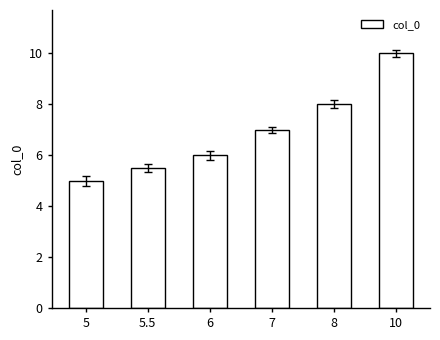

At which label is the value closest to 7?

7